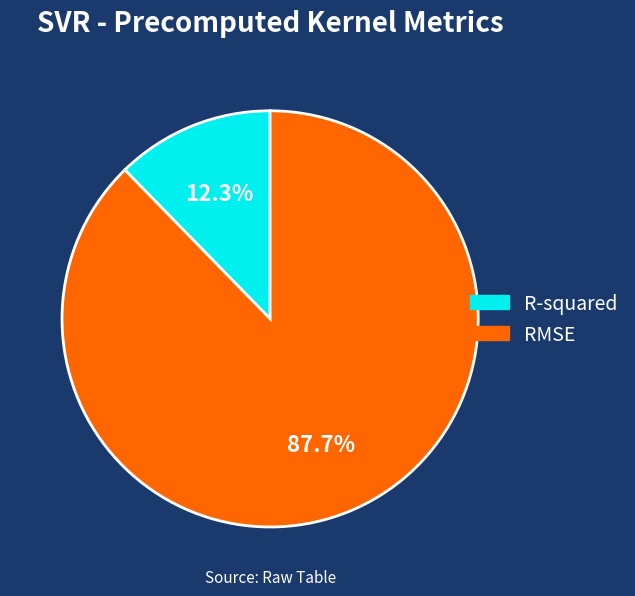

True or false: RMSE accounts for 76% of the total.

False